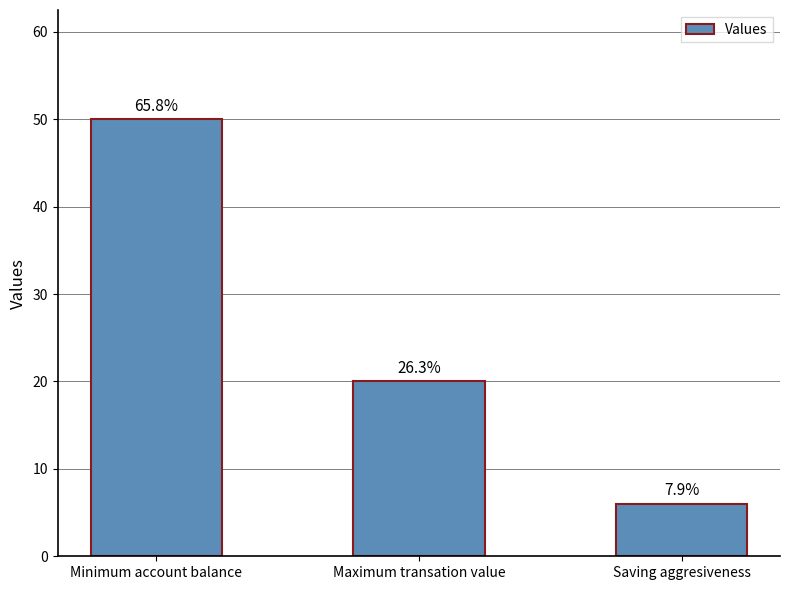

Between Maximum transation value and Minimum account balance, which is larger?

Minimum account balance